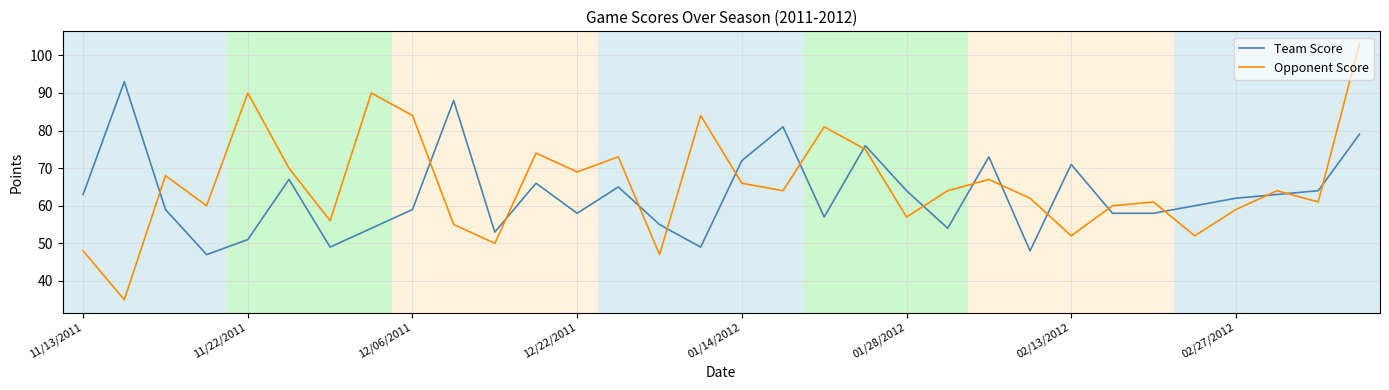

True or false: Opponent Score has more than 1 points higher than both neighbors.

True